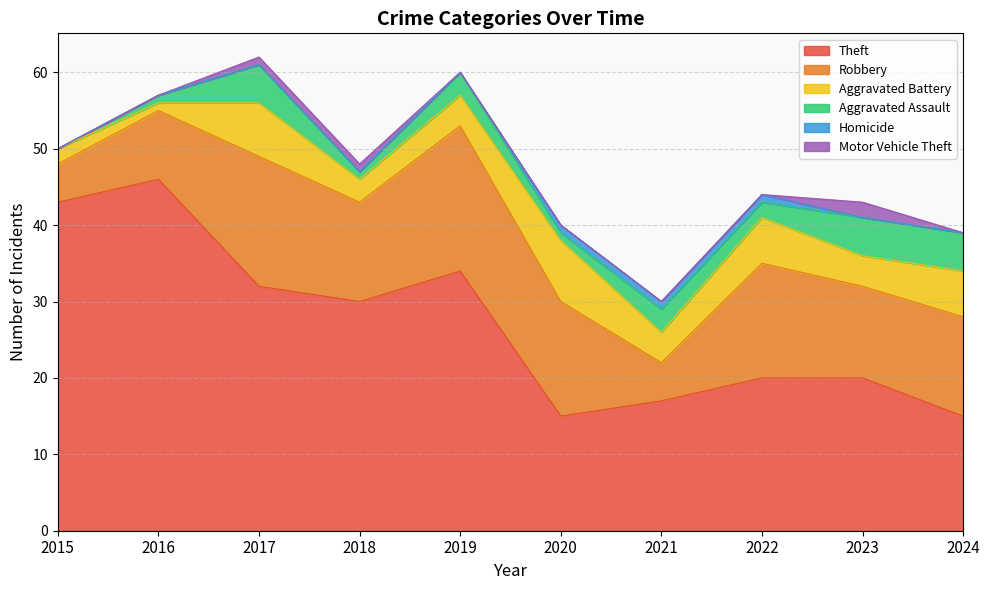

Reading right to left, extract all data points from this chart.

Theft: 15	20	20	17	15	34	30	32	46	43
Robbery: 13	12	15	5	15	19	13	17	9	5
Aggravated Battery: 6	4	6	4	8	4	3	7	1	2
Aggravated Assault: 5	5	2	3	1	3	1	5	1	0
Homicide: 0	0	1	1	1	0	0	0	0	0
Motor Vehicle Theft: 0	2	0	0	0	0	1	1	0	0